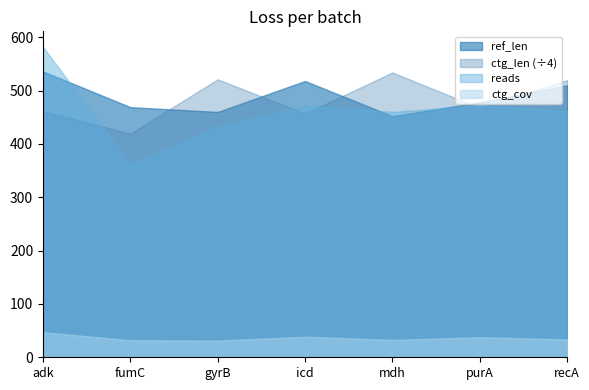

True or false: ref_base_assembled has a value of 199.7 at gyrB.

False